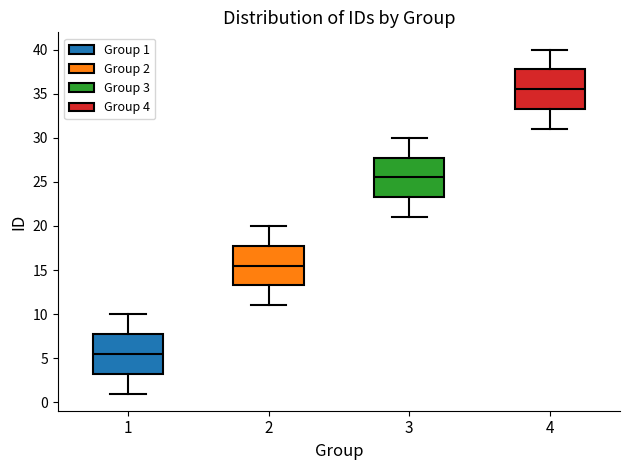

Reading left to right, transcribe this box plot: for each box, give where its median line is, the range the box spans, and where its two whiskers end, as read against the y-axis. The values are not printed on the chart, so give them approximately, as read against the axis.

1: median 5.5, box 3.5 to 8.0, whiskers 1.0 to 10.0
2: median 15.5, box 13.5 to 18.0, whiskers 11.0 to 20.0
3: median 25.5, box 23.5 to 28.0, whiskers 21.0 to 30.0
4: median 35.5, box 33.5 to 38.0, whiskers 31.0 to 40.0